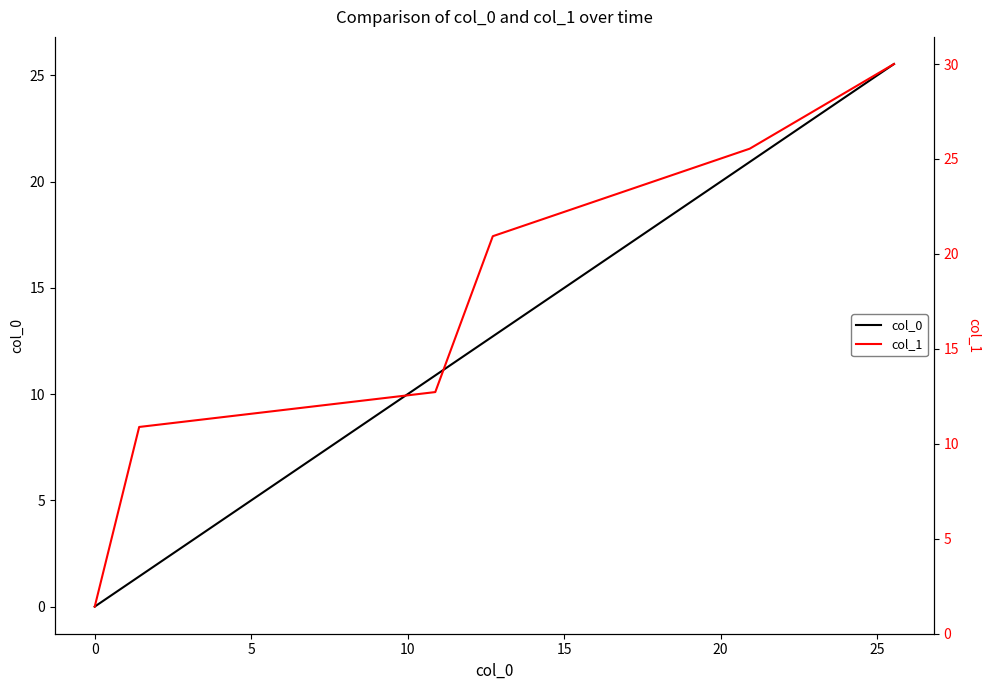

True or false: col_0 has a value of 17.6 at 20.

False